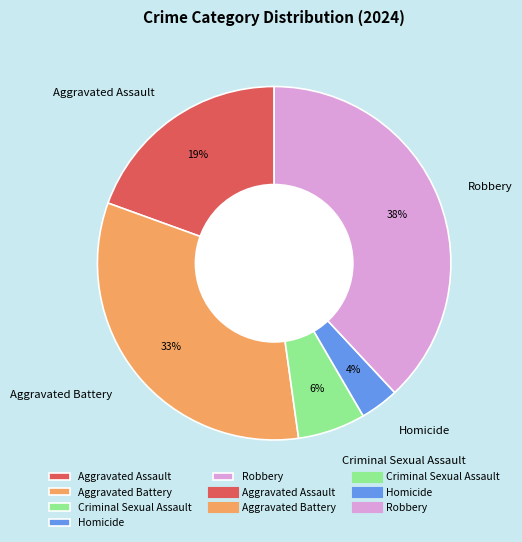

Do Aggravated Assault and Robbery together represent more than half of the pie?

Yes